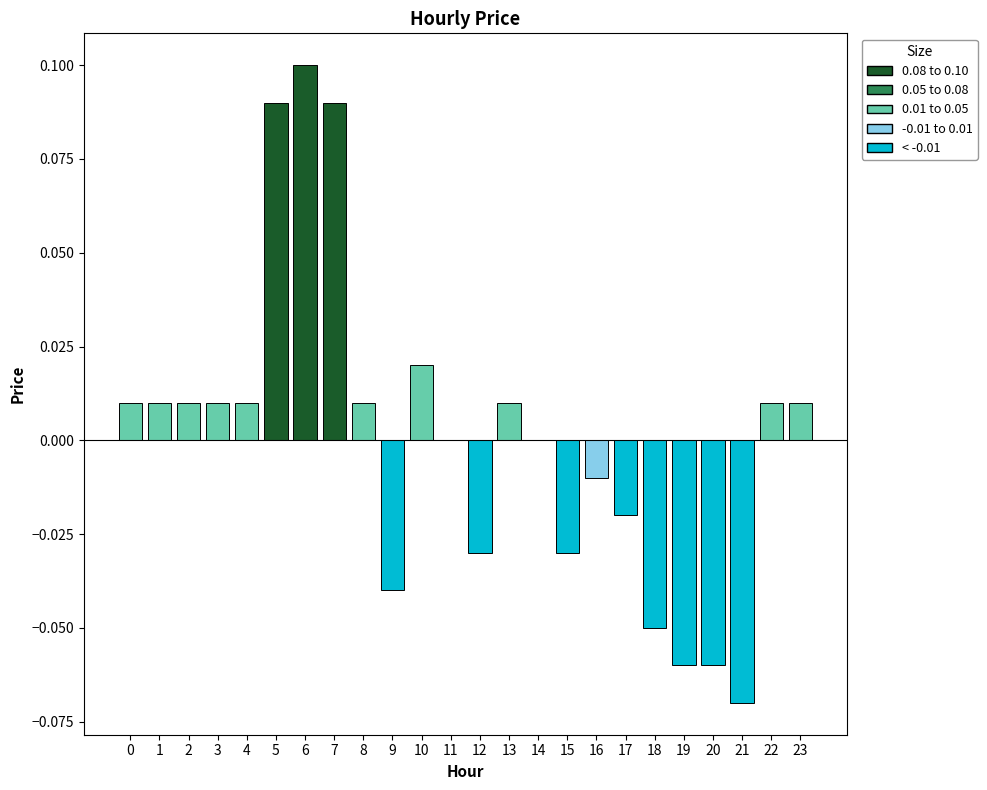

Which has a higher value, 3 or 7?

7